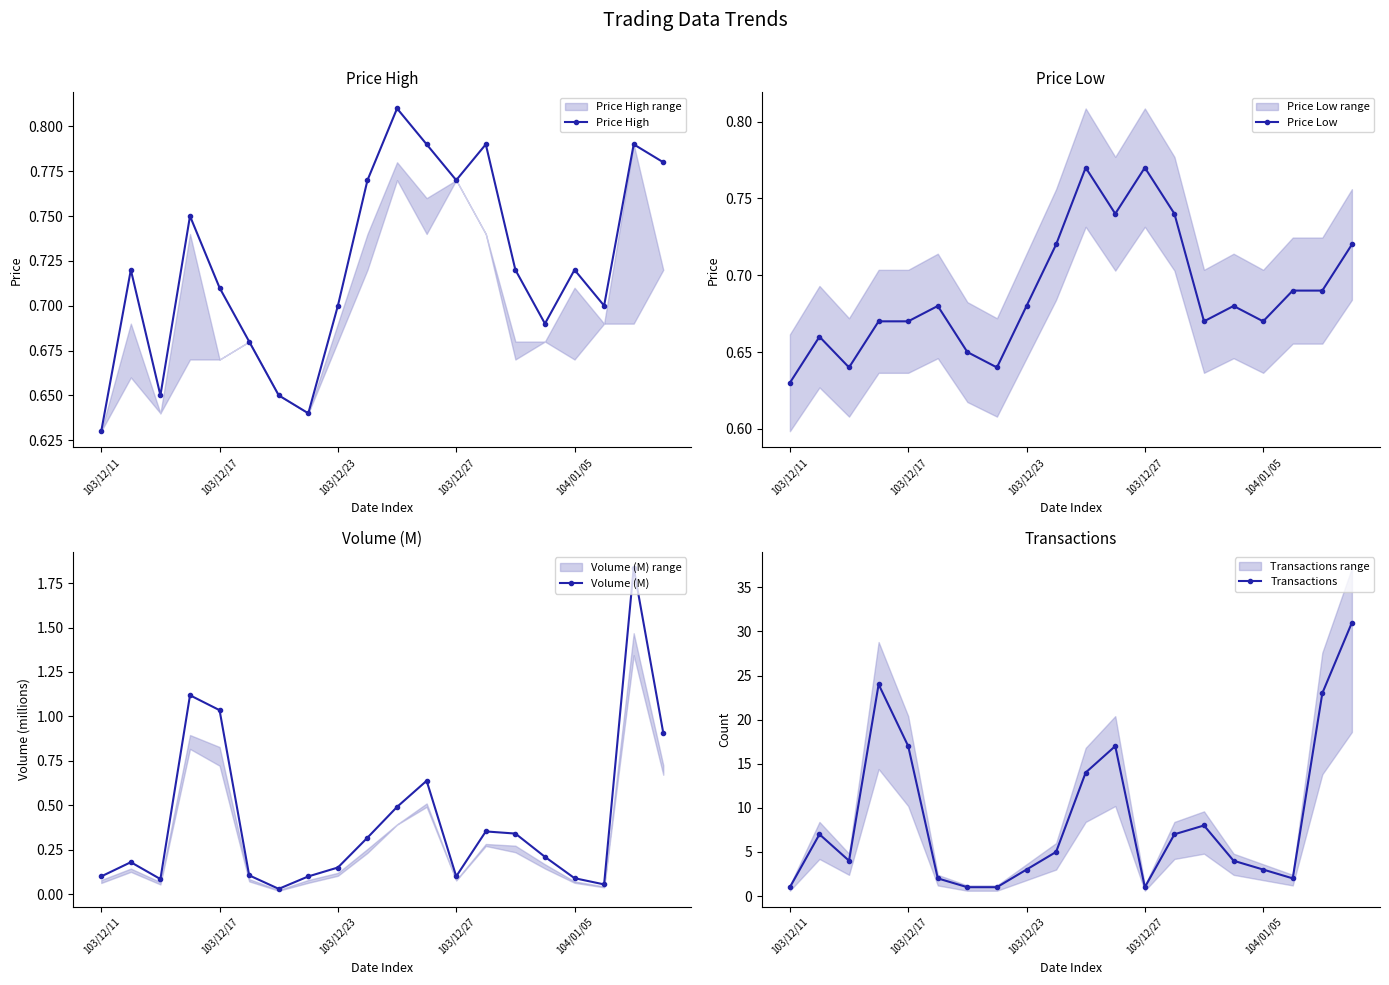

True or false: Price Low has more than 0 points higher than both neighbors.

True